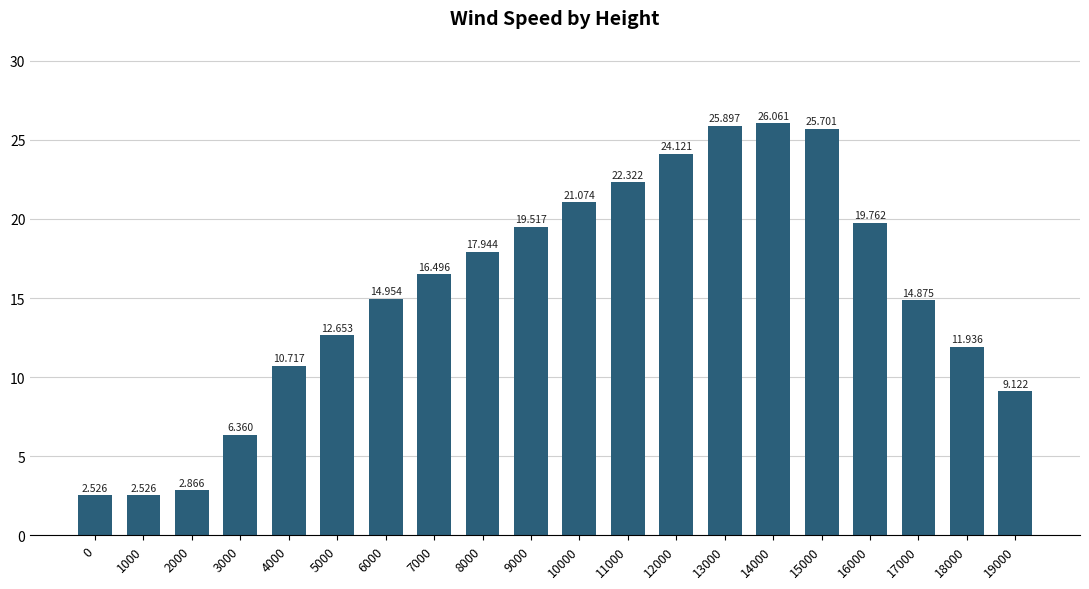

How many series are shown in this chart?

1